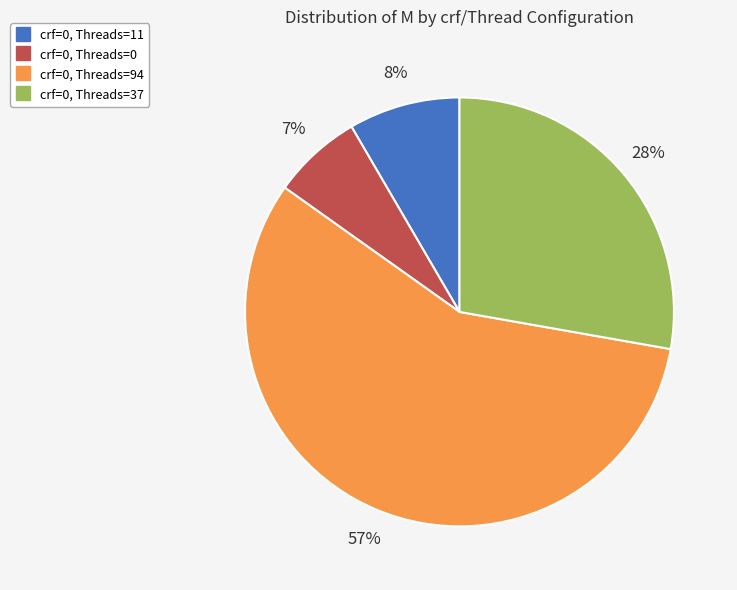

Is there a majority slice in this chart?

Yes